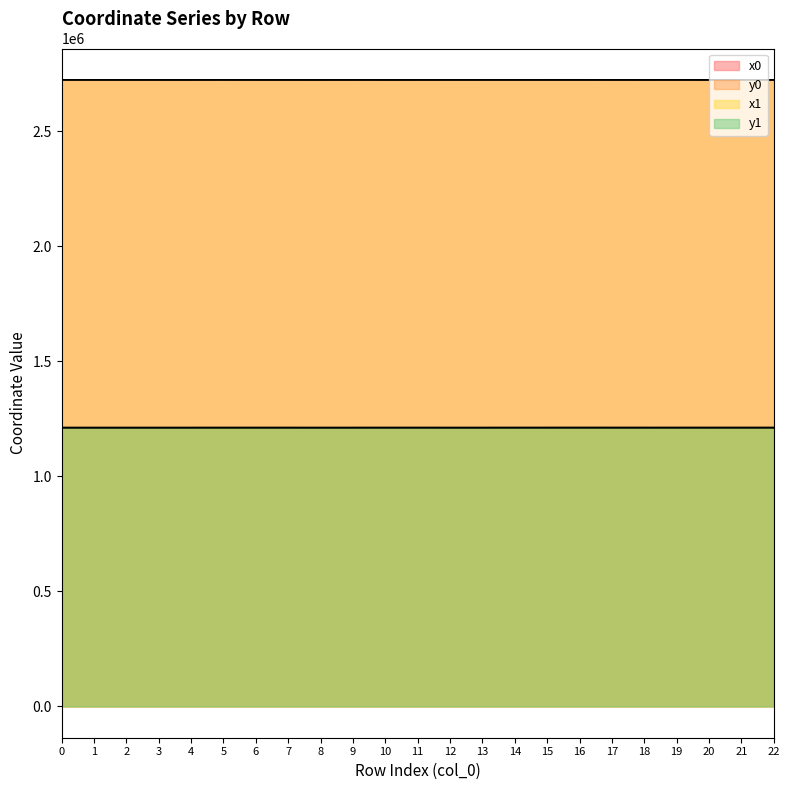

What is the difference between the maximum and second lowest values in the y1 series?

135.8